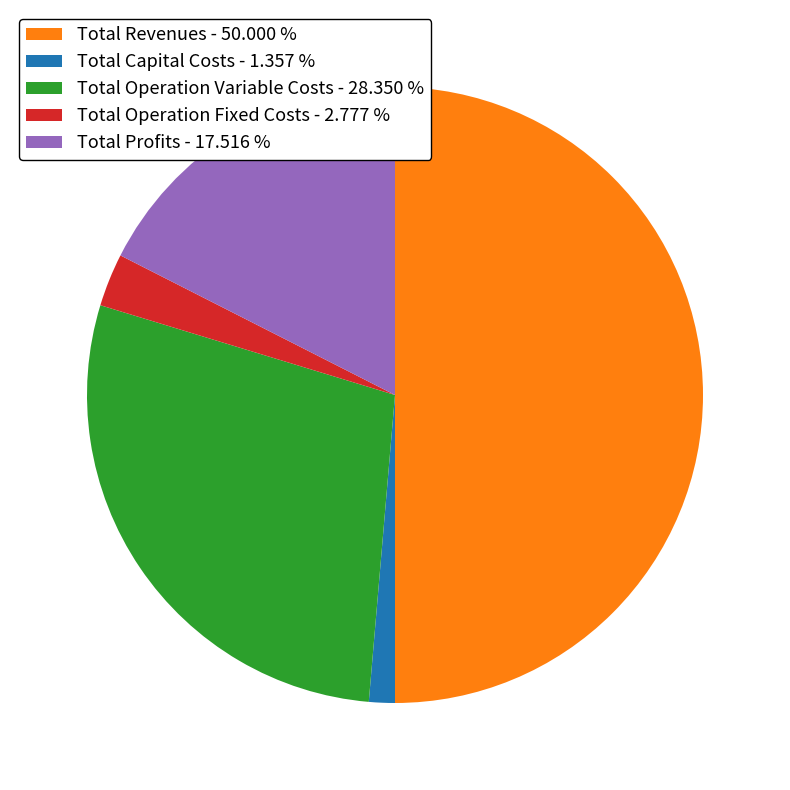

Between Total Operation Fixed Costs and Total Operation Variable Costs, which is larger?

Total Operation Variable Costs